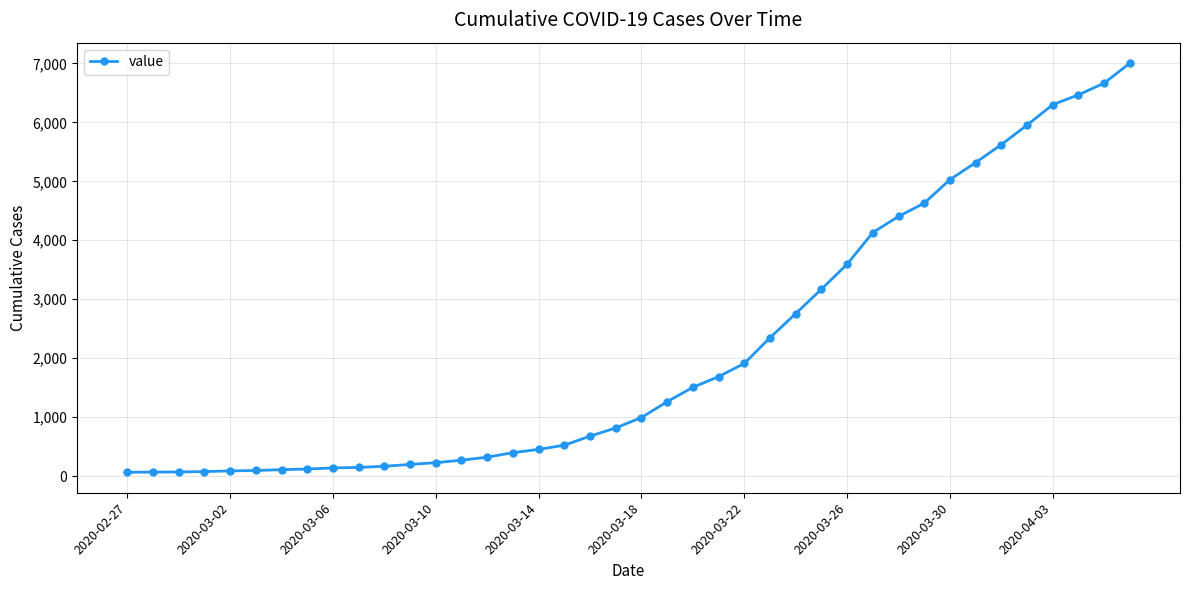

What is the average value?

2145